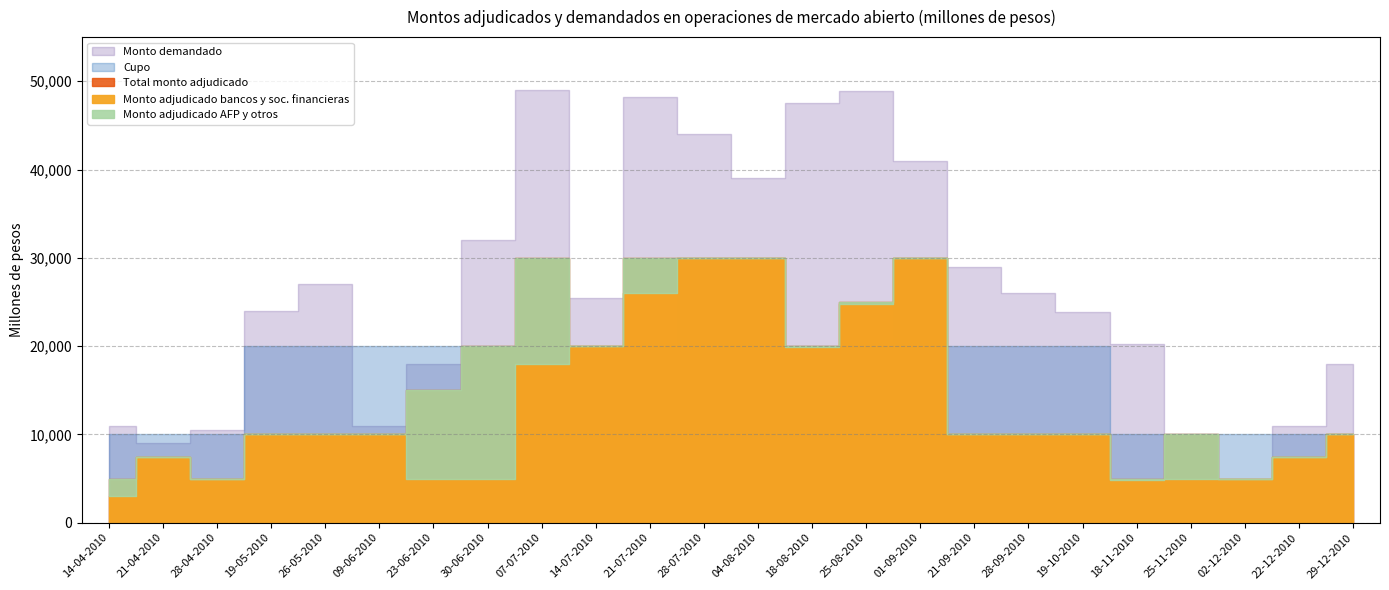

The Monto demandado series shows 18000 at 23-06-2010. True or false?

True